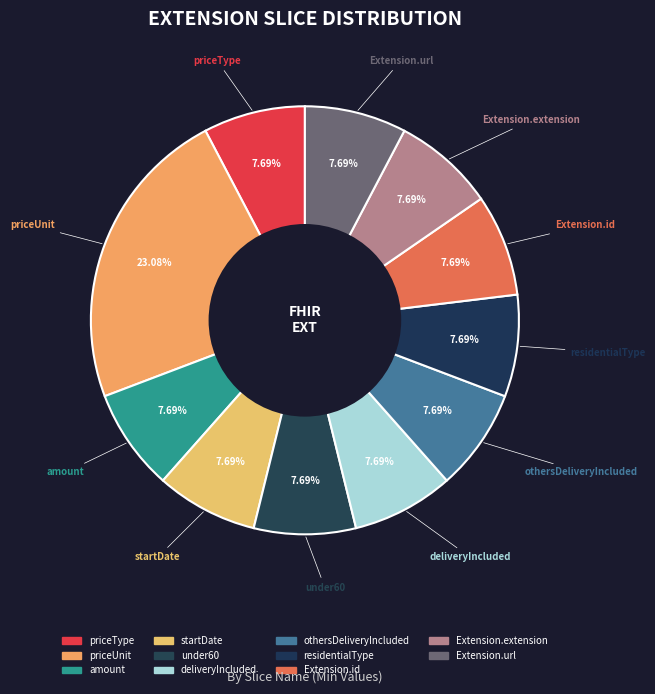

How many segments does this pie chart have?

11